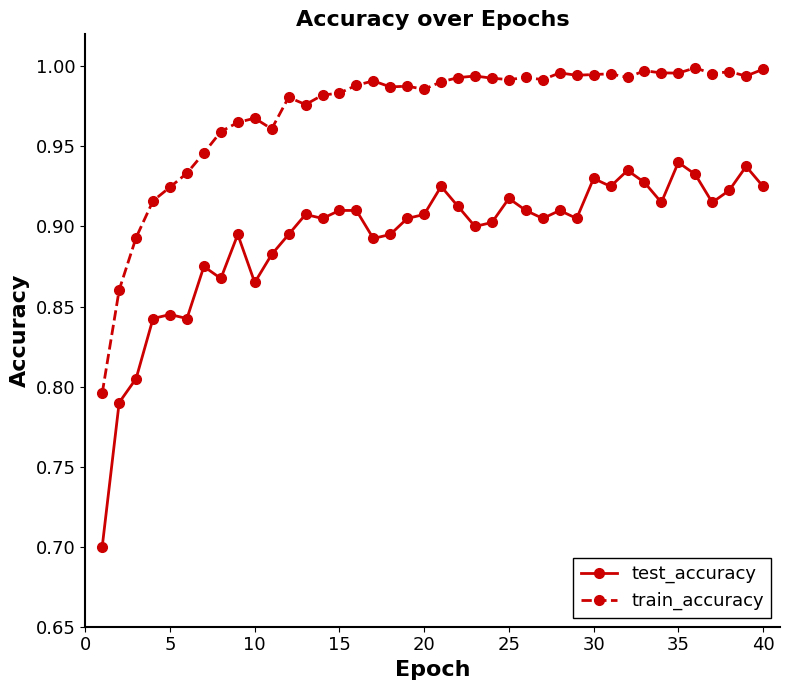

Which series has the largest total across all categories?

train_accuracy